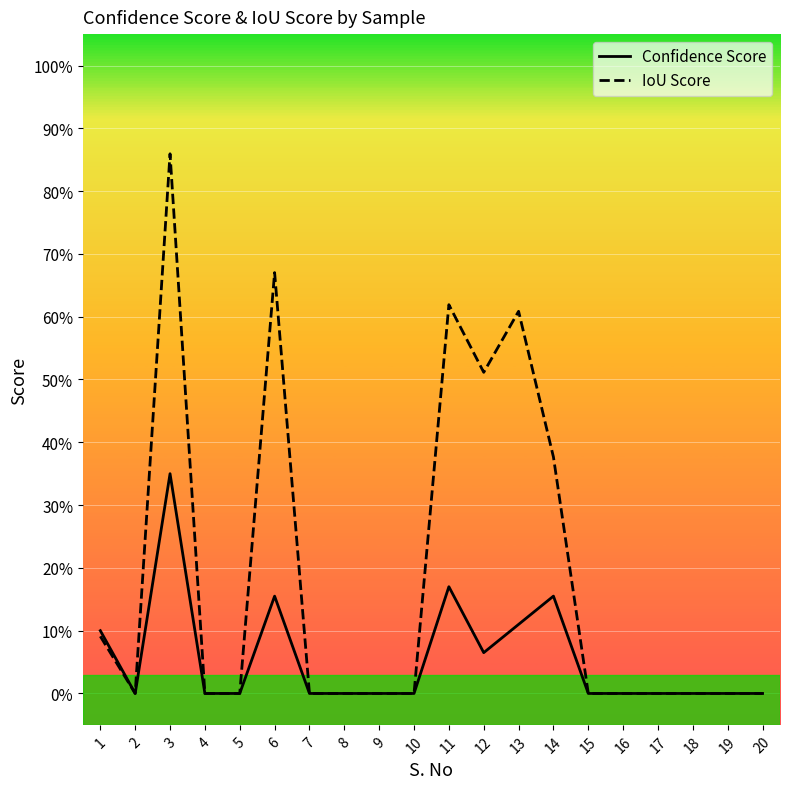

At which category does Confidence Score reach its first local valley?

2